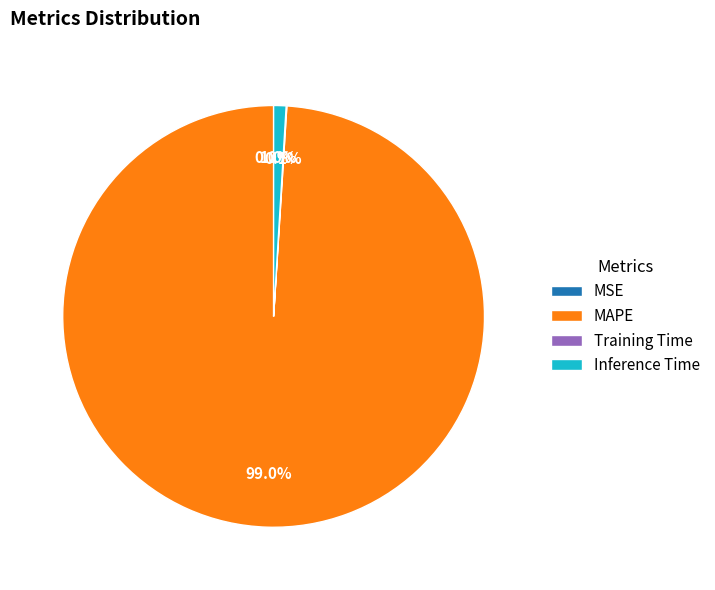

To the nearest percent, what percentage of the pie is MAPE?

99%